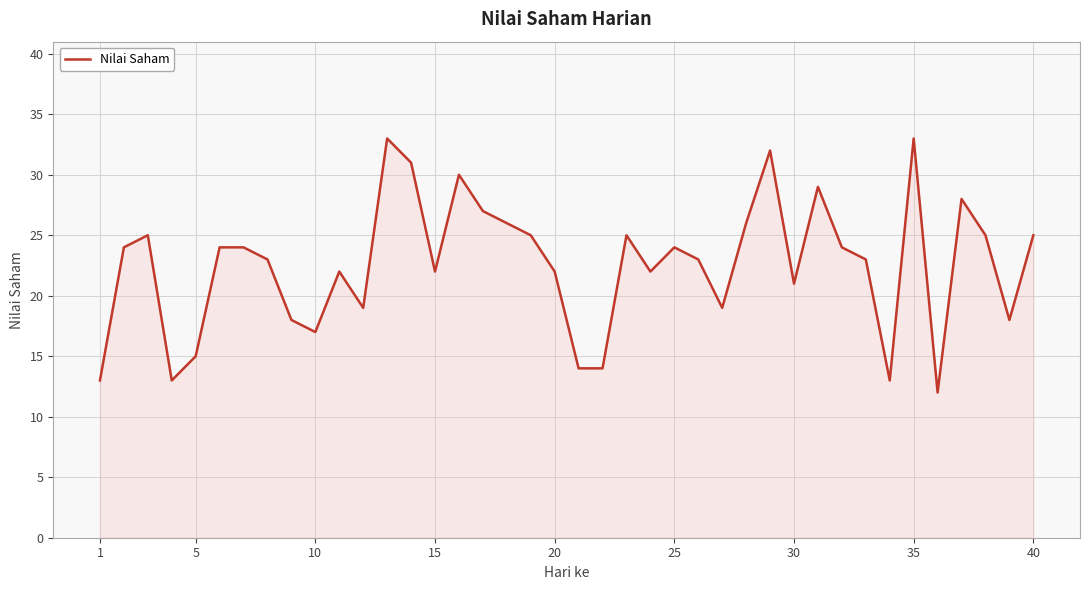

What is the difference between the maximum and minimum values?

21